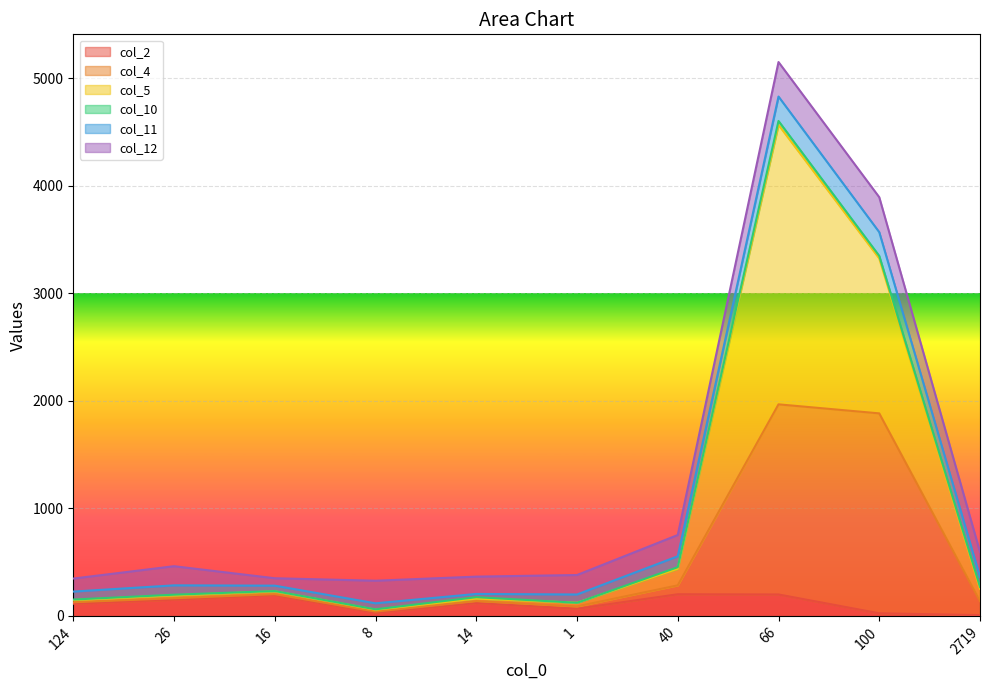

At which category is the sum across all series the highest?

66